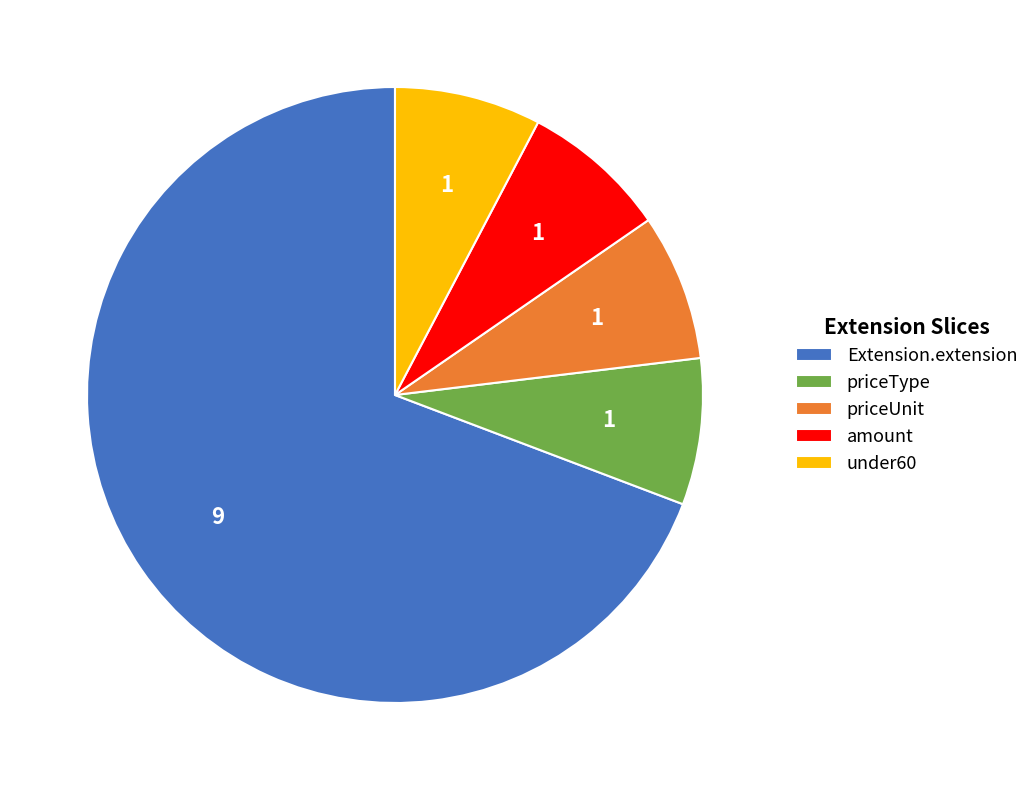

What is the largest slice in the pie chart?

Extension.extension